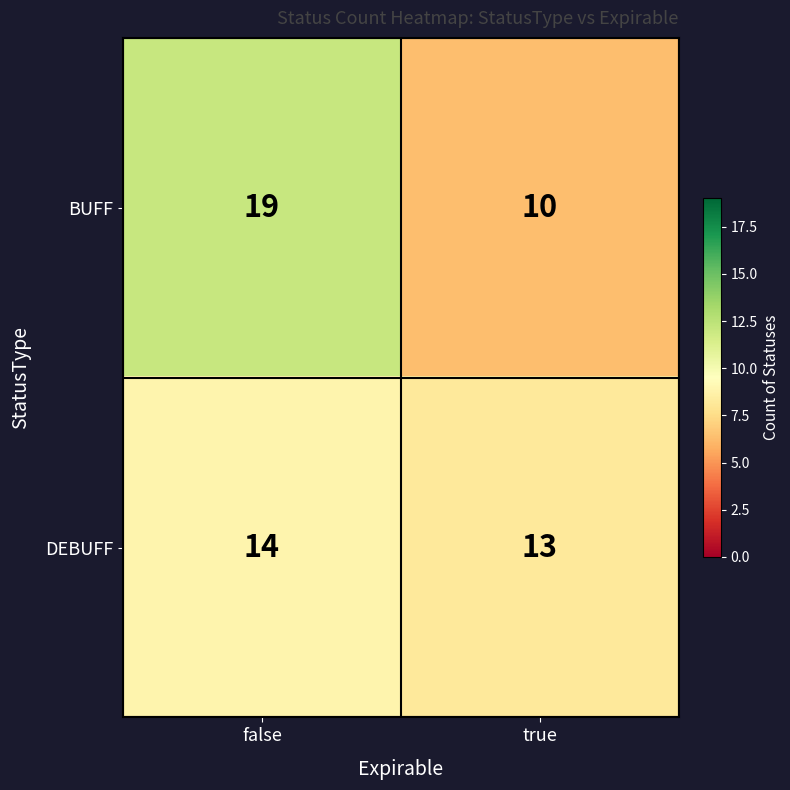

Rank the series by their average value, from lowest to highest.

DEBUFF, BUFF